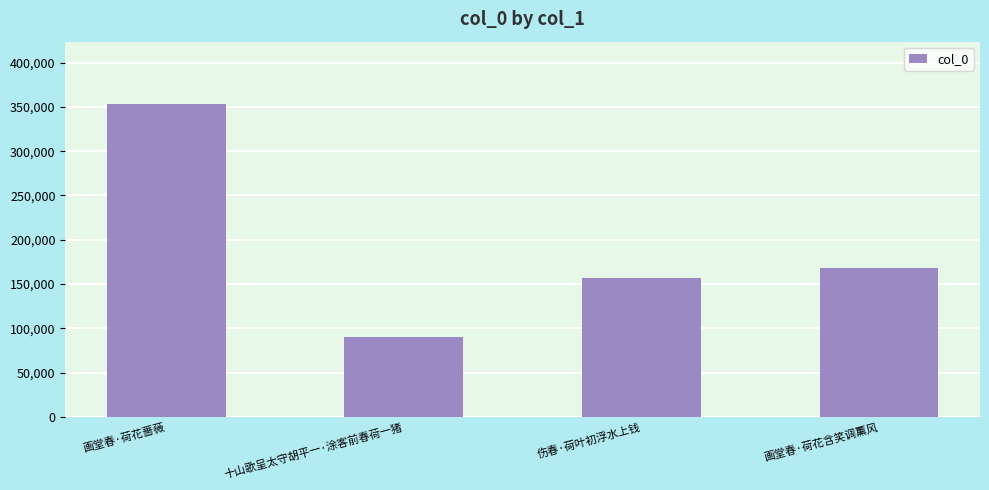

Rank the categories by value from highest to lowest.

画堂春·荷花蔷薇, 画堂春·荷花含笑调薰风, 伤春·荷叶初浮水上钱, 十山歌呈太守胡平一·涂客前春荷一猪